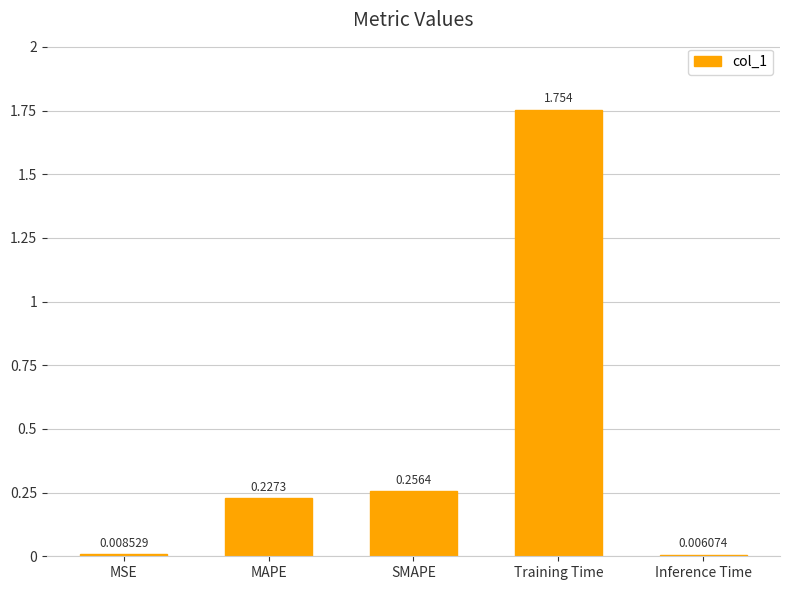

How many distinct data groups are displayed?

1